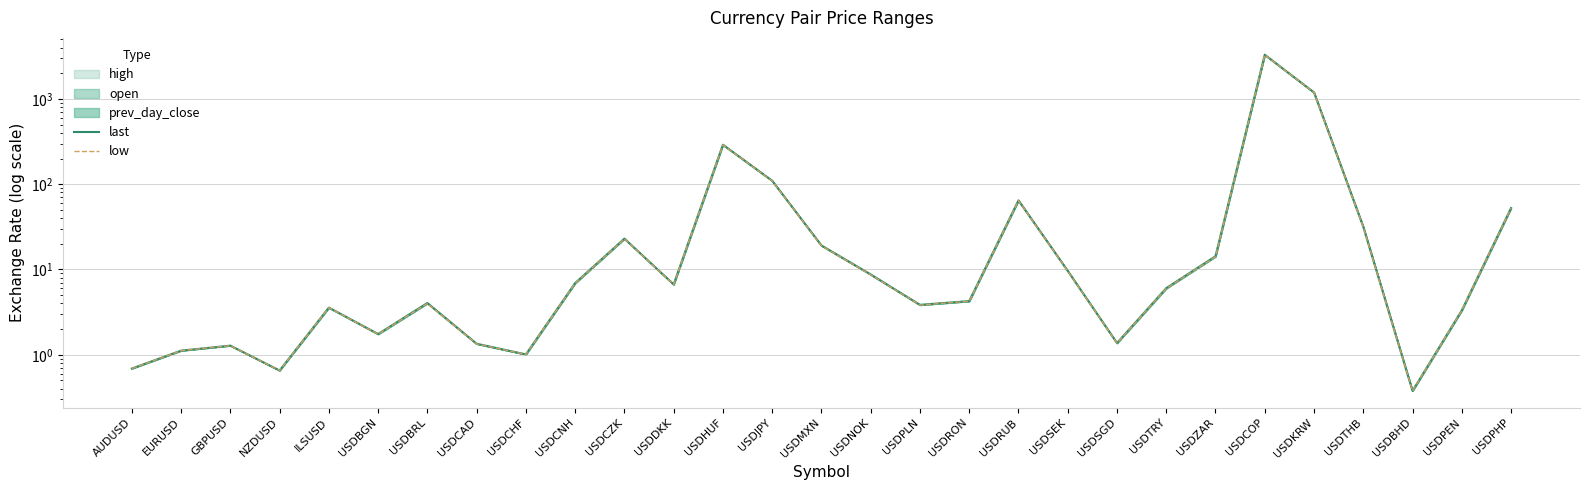

What is the difference between the low values at USDSGD and USDTHB?

30.1